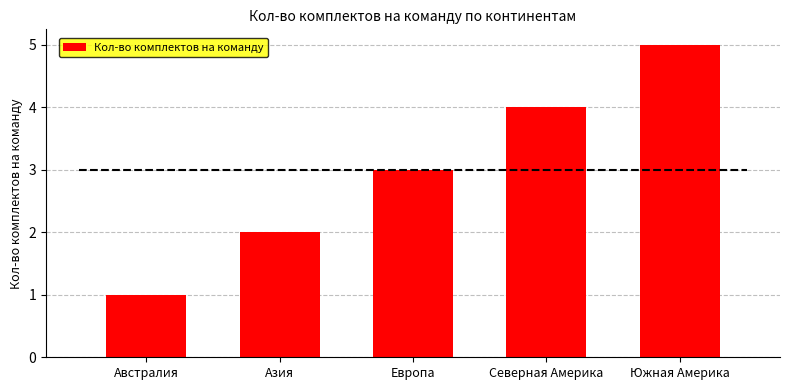

The value at Северная Америка is 4. True or false?

True